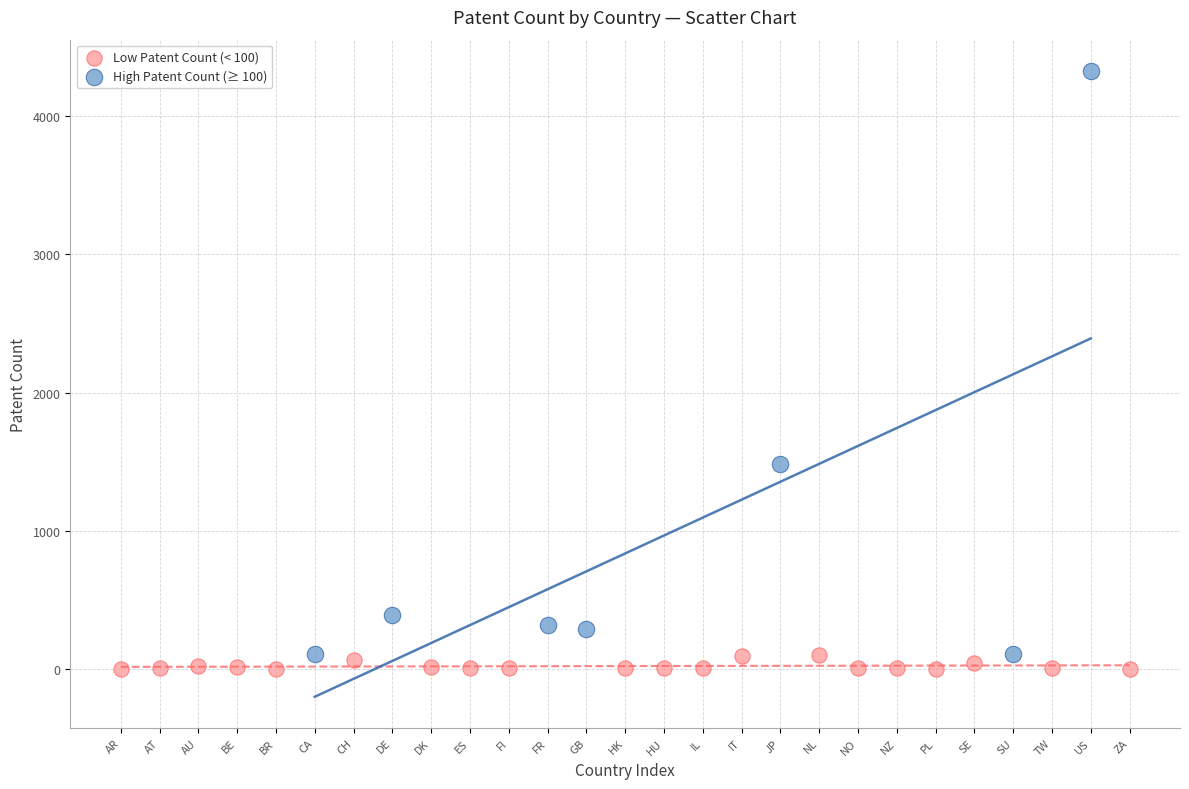

Which series has the largest Y range (max minus min)?

High Patent Count (≥ 100)